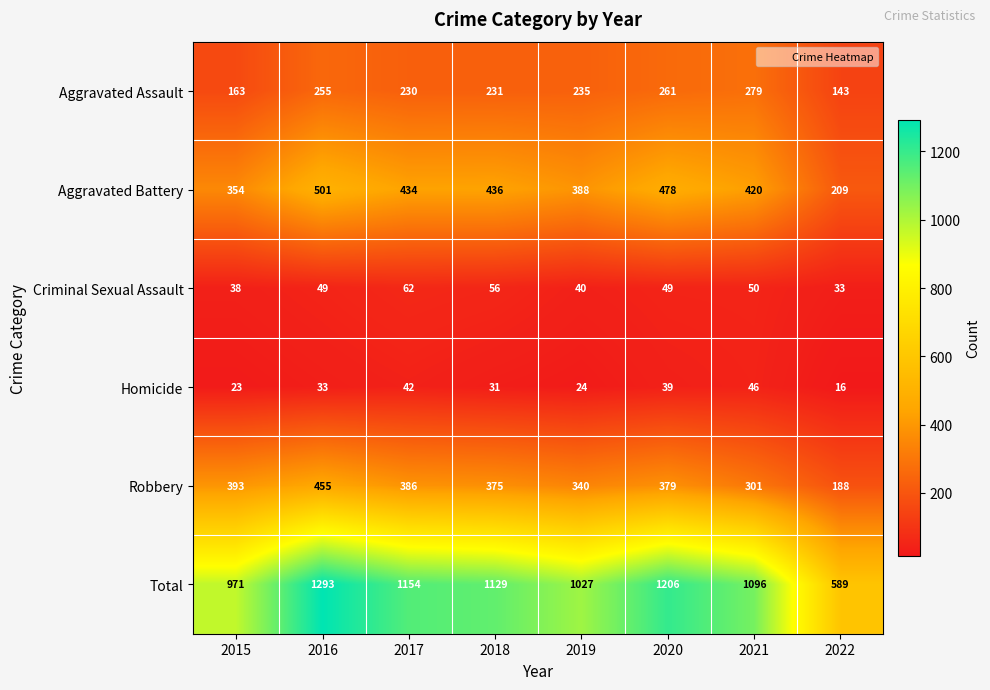

Rank the series at 2018 from highest to lowest value.

Total, Aggravated Battery, Robbery, Aggravated Assault, Criminal Sexual Assault, Homicide